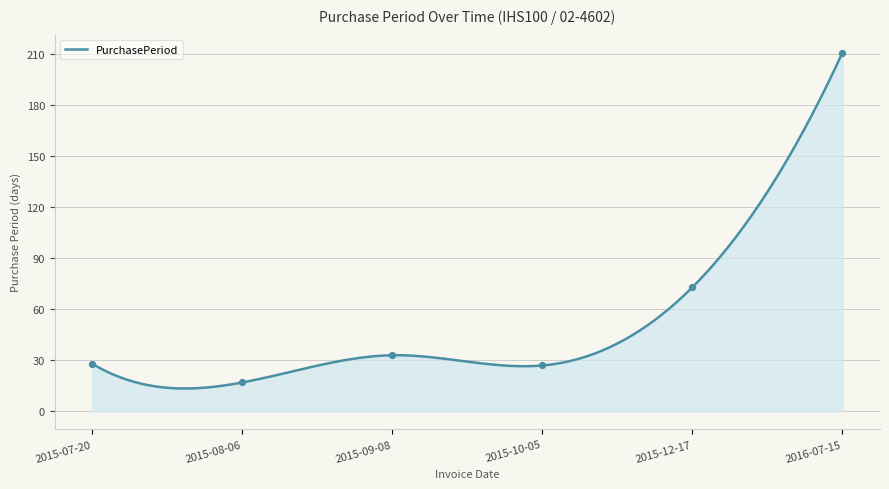

What is the change in value from 2015-07-20 to 2015-08-06?

-11